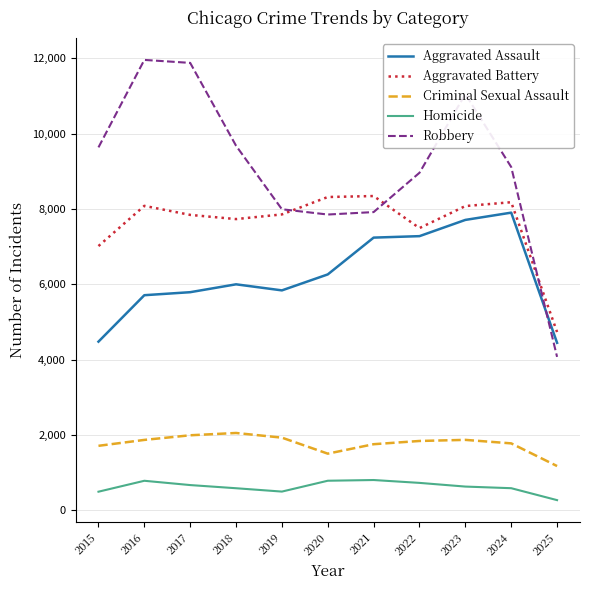

At how many categories does at least one series exceed 4489?

11